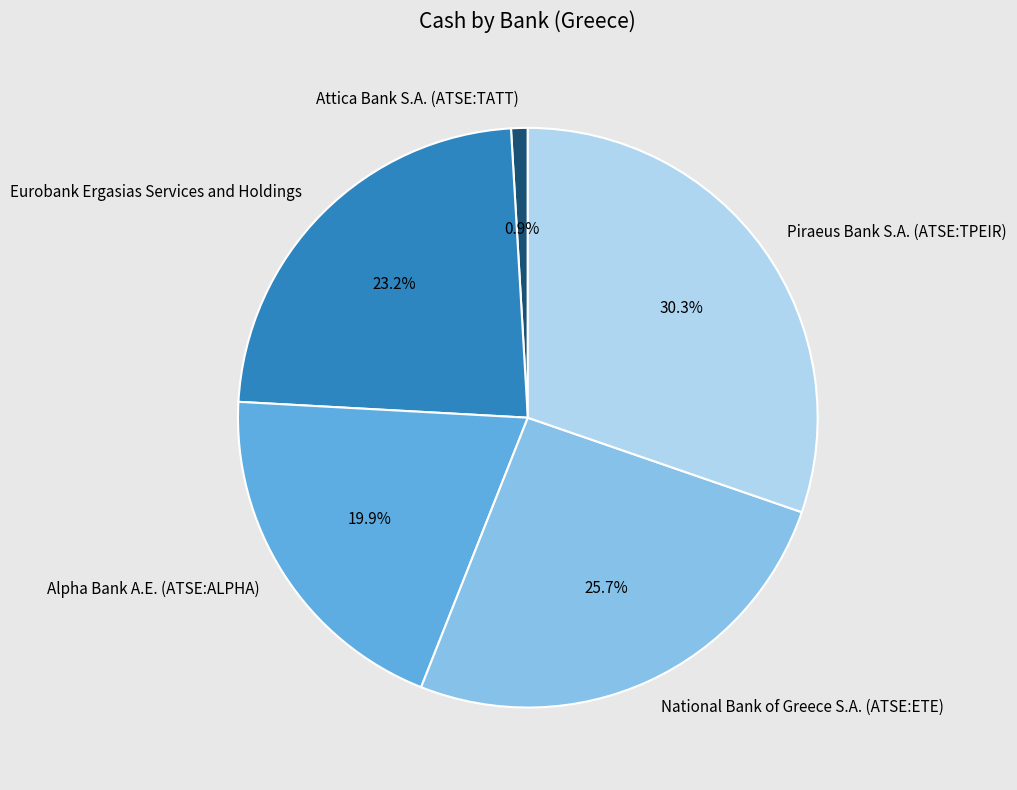

Does Eurobank Ergasias Services and Holdings represent more than half of the total?

No